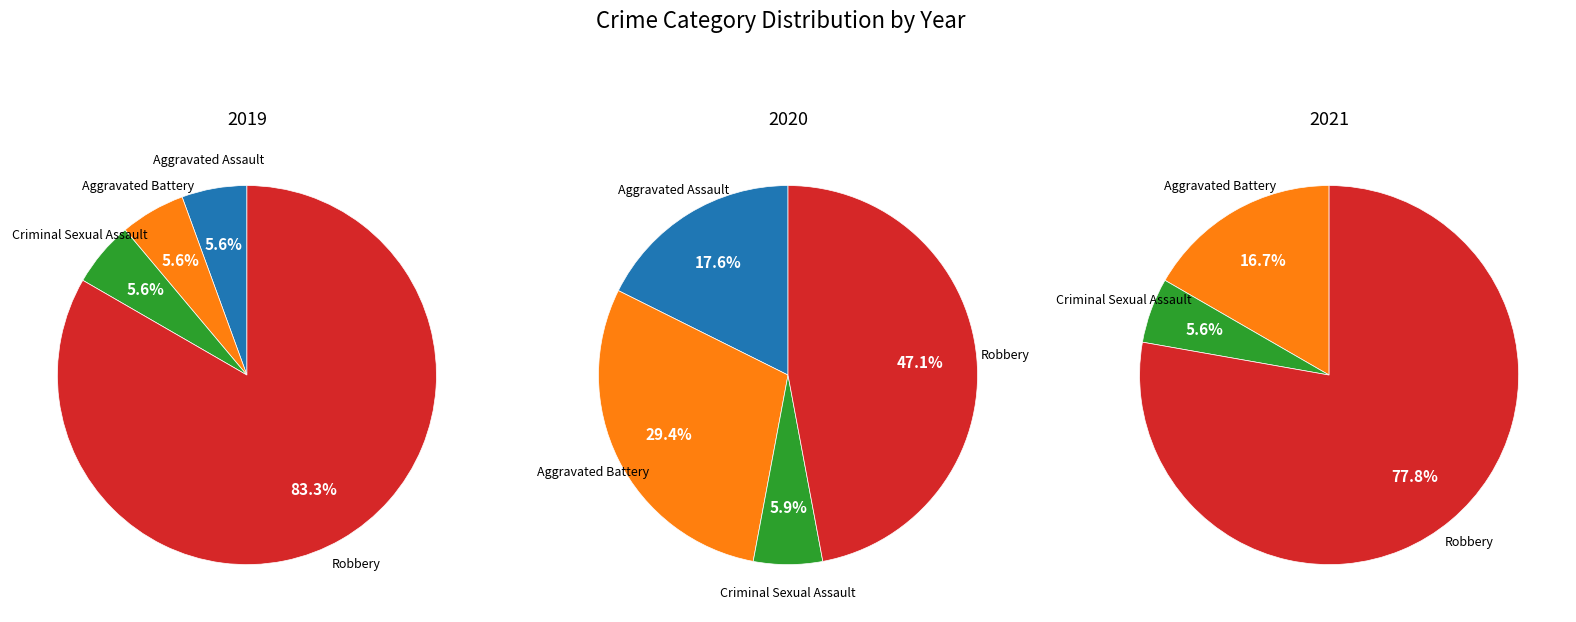

What percentage do Aggravated Assault and Aggravated Battery together represent?

16.7%